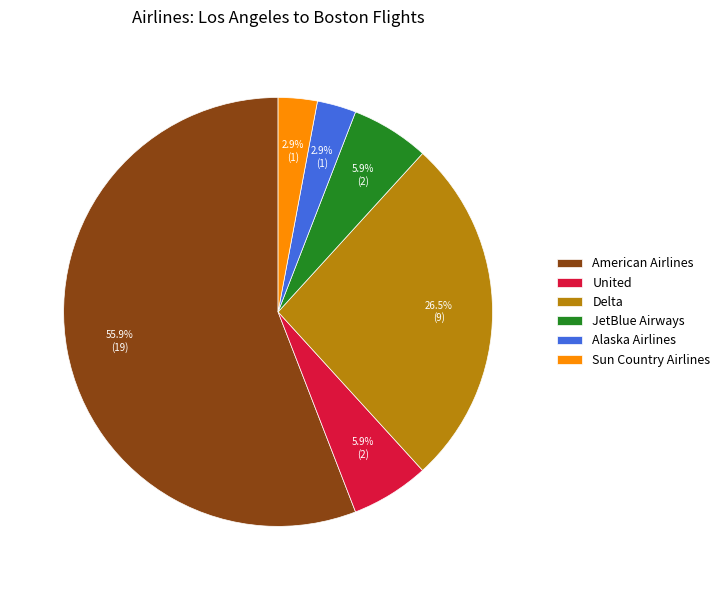

Is there a majority slice in this chart?

Yes